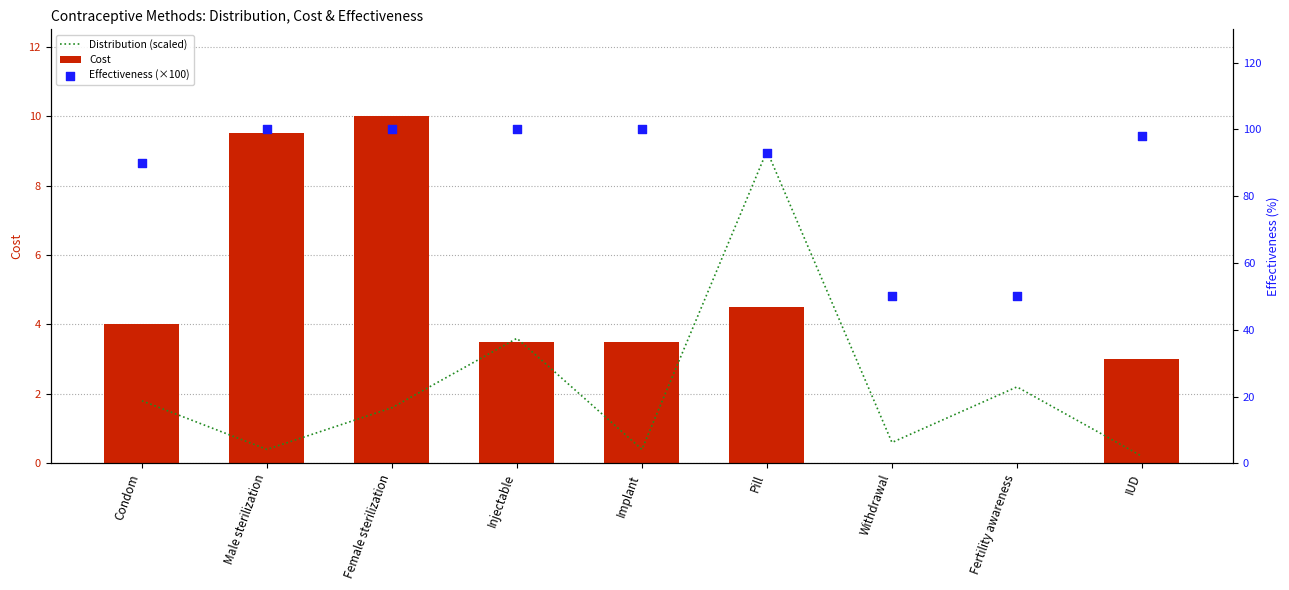

Is the value of Effectiveness (×100) at Female sterilization greater than the value of Cost at Male sterilization?

Yes